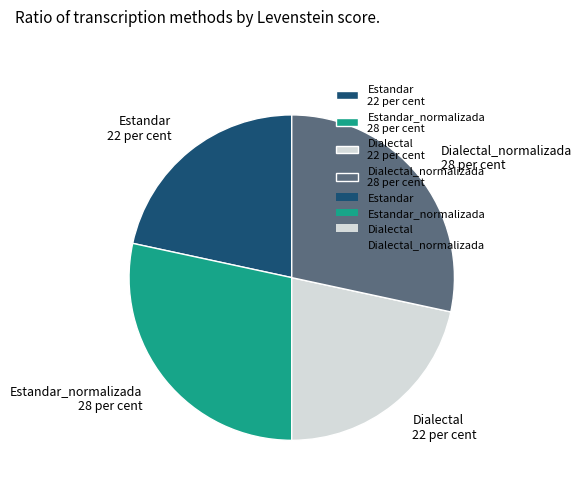

Is Estandar_normalizada 28 per cent the majority of the pie?

No